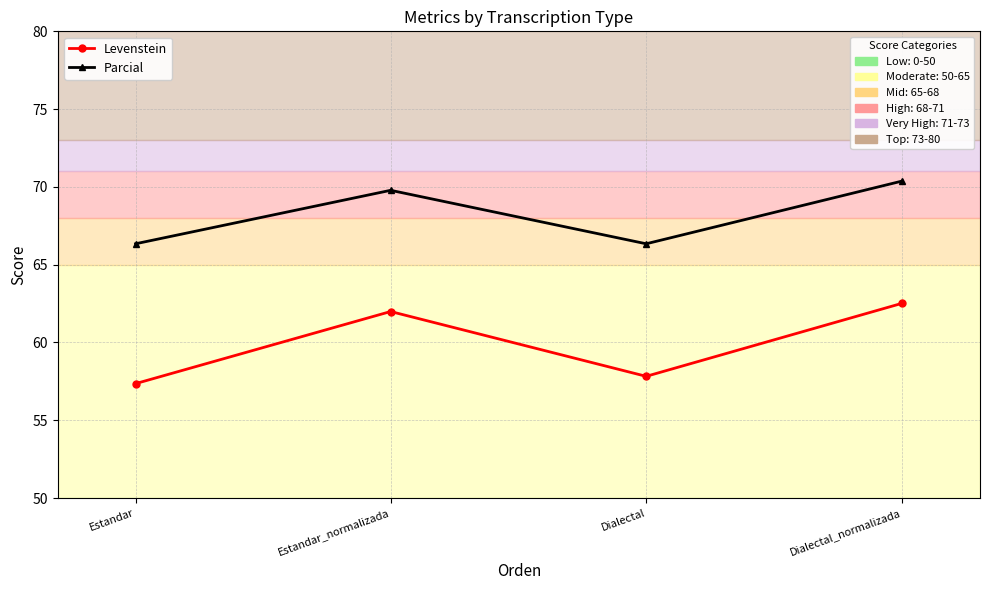

How many lines are shown in the chart?

2